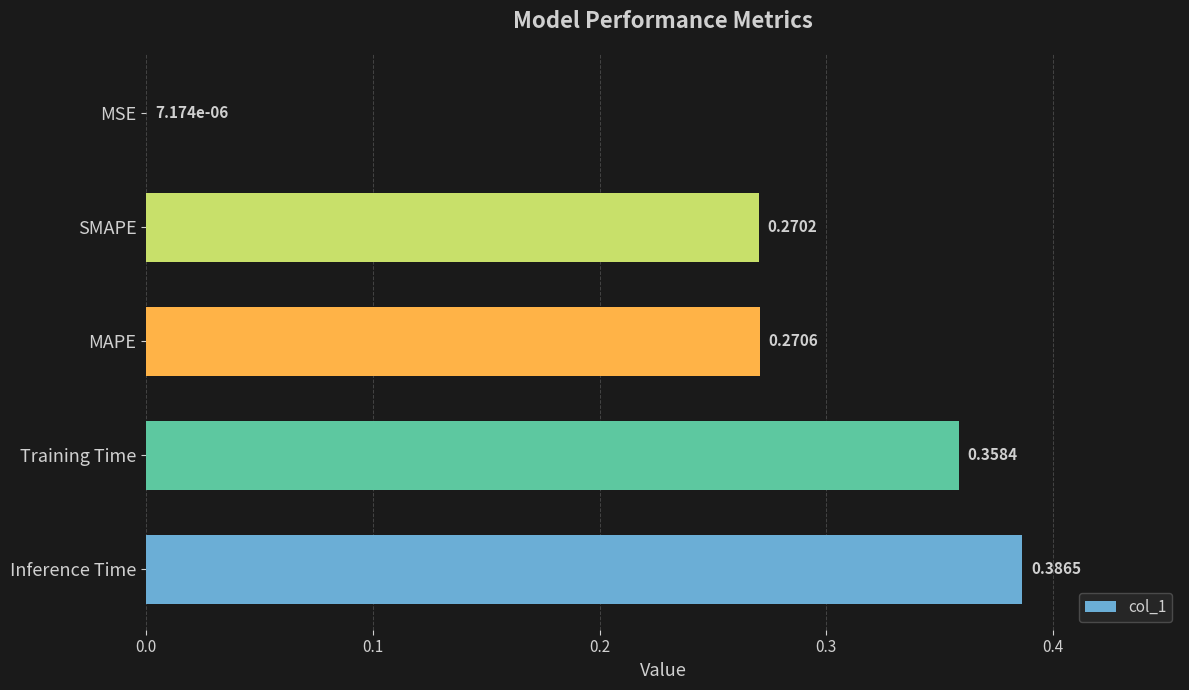

Count the number of categories in the chart.

5